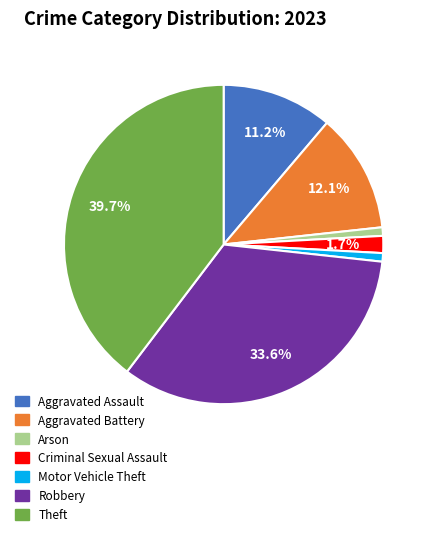

Is it true that Theft is 45% of the pie?

False